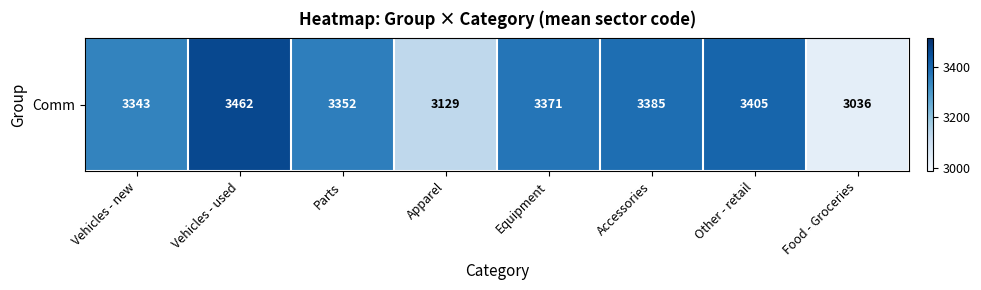

Rank the categories by value from lowest to highest.

Food - Groceries, Apparel, Vehicles - new, Parts, Equipment, Accessories, Other - retail, Vehicles - used